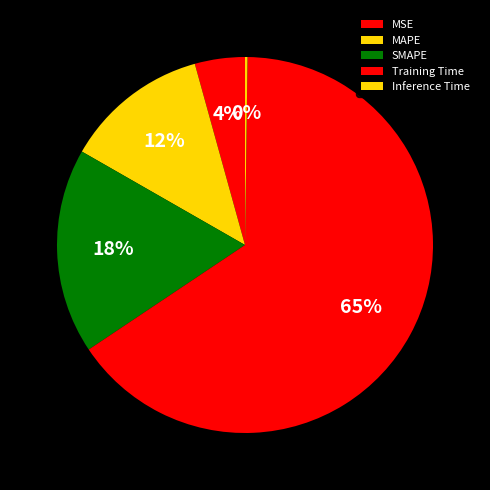

Combined, what portion of the pie is SMAPE and Inference Time?

17.9%